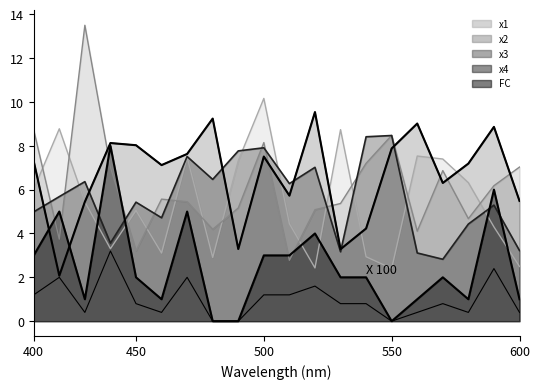

What value does the x3 series have at 11?

5.7